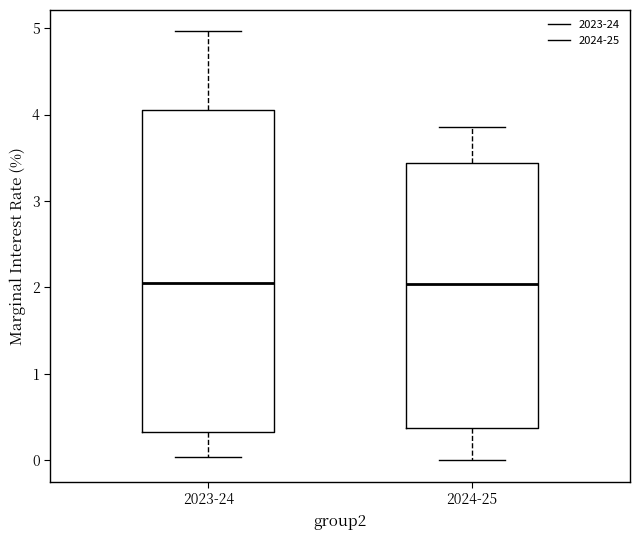

Which box is the tallest, from its lower edge to its upper edge?

2023-24